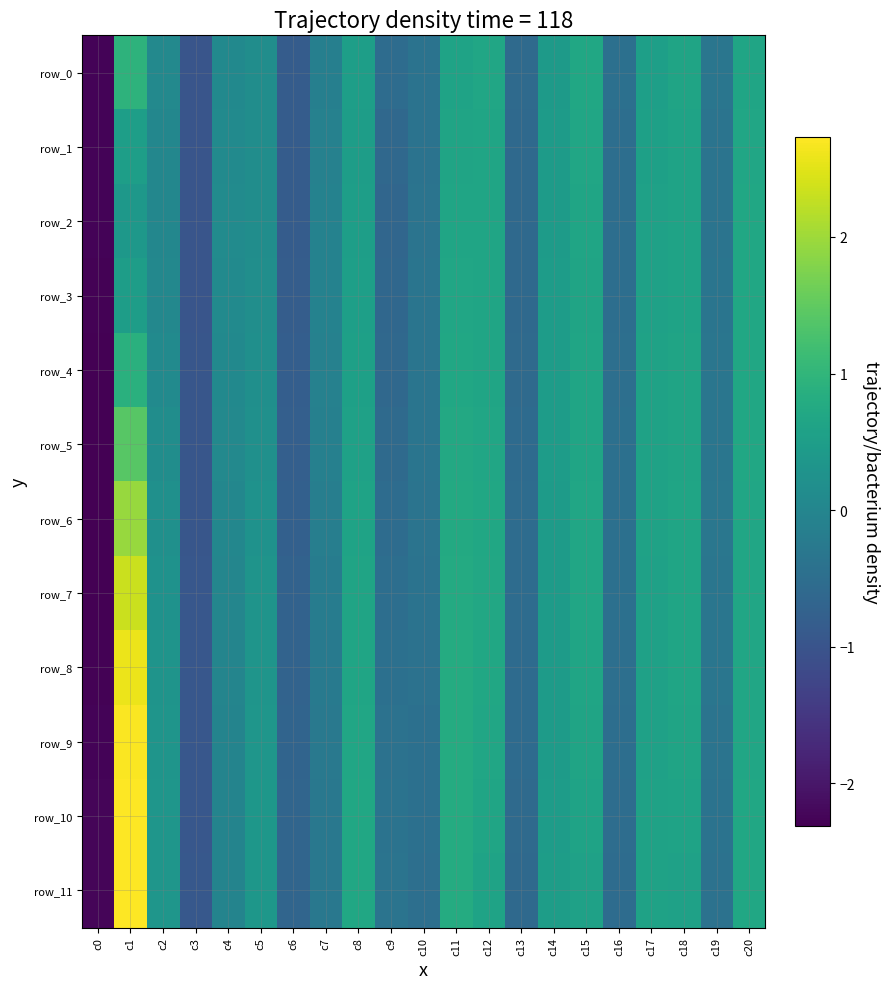

True or false: row_1 has a value of 1.1 at c12.

False